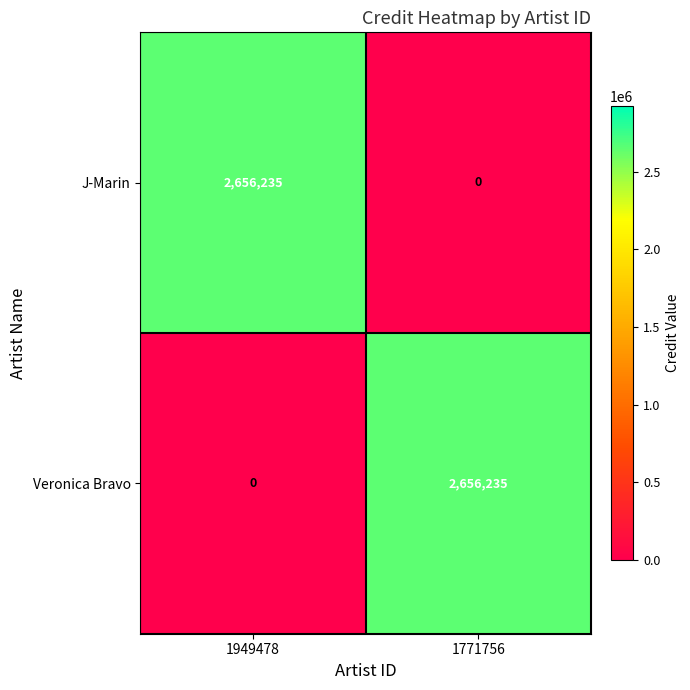

Is the value of J-Marin at 1949478 greater than the value of Veronica Bravo at 1949478?

Yes